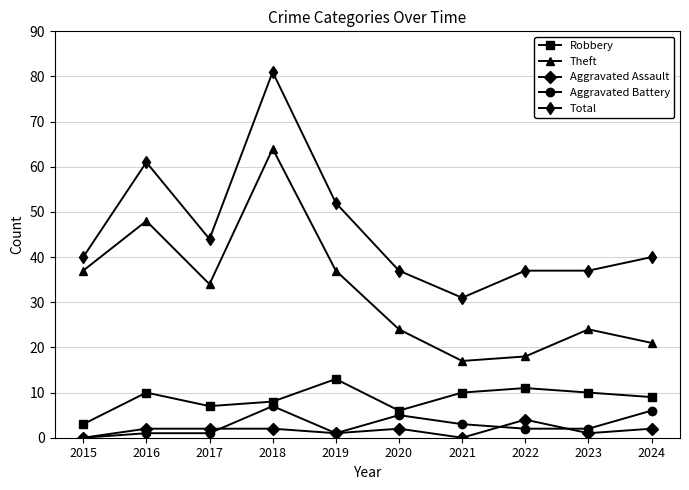

True or false: Total has a value of 88 at 2016.

False